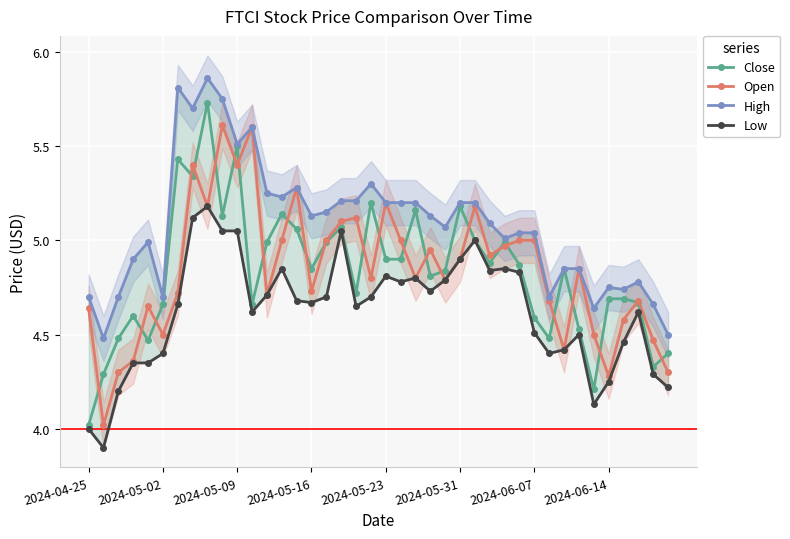

Reading left to right, extract all data points from this chart.

Close: 4.0	4.3	4.5	4.6	4.5	4.7	5.4	5.3	5.7	5.1	5.5	4.7	5.0	5.1	5.1	4.8	5.0	5.1	4.7	5.2	4.9	4.9	5.2	4.8	4.8	5.2	5.0	4.9	5.0	4.9	4.6	4.5	4.8	4.5	4.2	4.7	4.7	4.7	4.3	4.4
Open: 4.6	4.0	4.3	4.4	4.7	4.5	4.7	5.4	5.2	5.6	5.4	5.6	4.7	5.0	5.3	4.7	5.0	5.1	5.1	4.8	5.2	5.0	4.8	4.9	4.8	4.9	5.2	4.9	5.0	5.0	5.0	4.7	4.4	4.8	4.5	4.3	4.6	4.7	4.5	4.3
High: 4.7	4.5	4.7	4.9	5.0	4.7	5.8	5.7	5.9	5.8	5.5	5.6	5.2	5.2	5.3	5.1	5.2	5.2	5.2	5.3	5.2	5.2	5.2	5.1	5.1	5.2	5.2	5.1	5.0	5.0	5.0	4.7	4.8	4.8	4.6	4.8	4.7	4.8	4.7	4.5
Low: 4.0	3.9	4.2	4.3	4.3	4.4	4.7	5.1	5.2	5.1	5.1	4.6	4.7	4.8	4.7	4.7	4.7	5.1	4.7	4.7	4.8	4.8	4.8	4.7	4.8	4.9	5.0	4.8	4.8	4.8	4.5	4.4	4.4	4.5	4.1	4.2	4.5	4.6	4.3	4.2